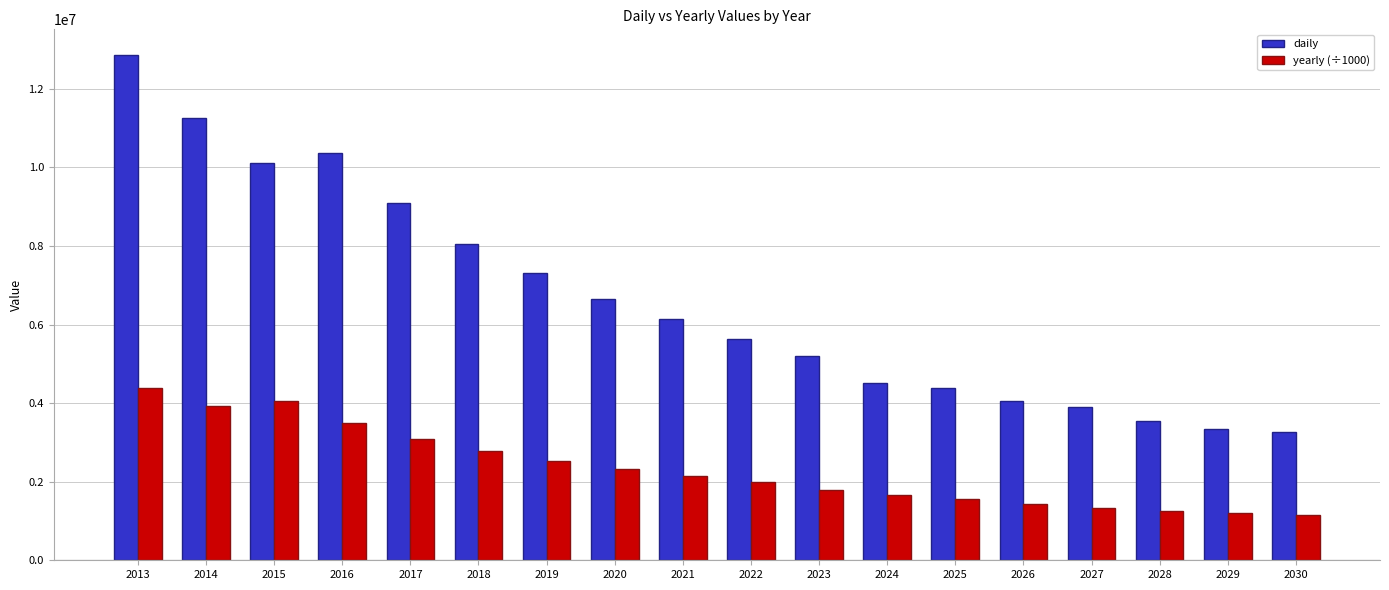

How many data points in yearly (÷1000) are less than 2138591?

9